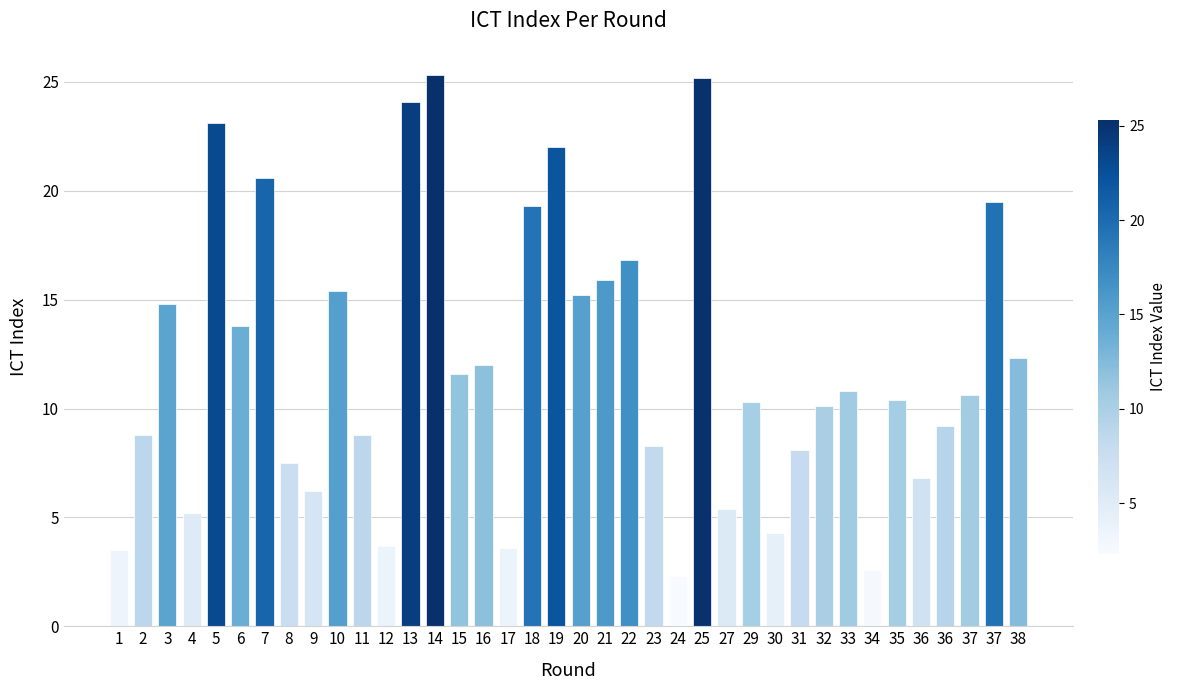

The chart shows a value of 10.4 at 35. True or false?

True